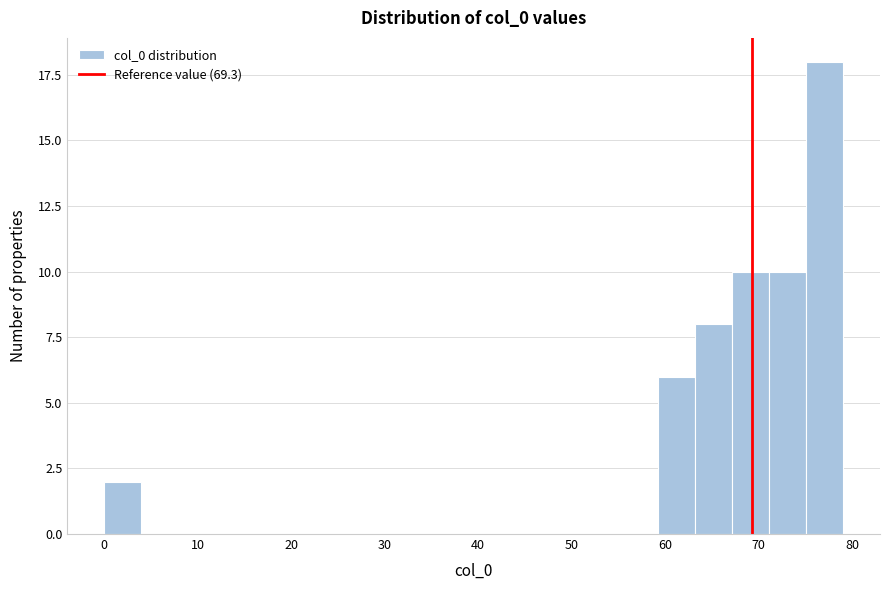

Around what value on the x-axis is the tallest bar? Give the approximate position of its centre, as read against the axis.

77